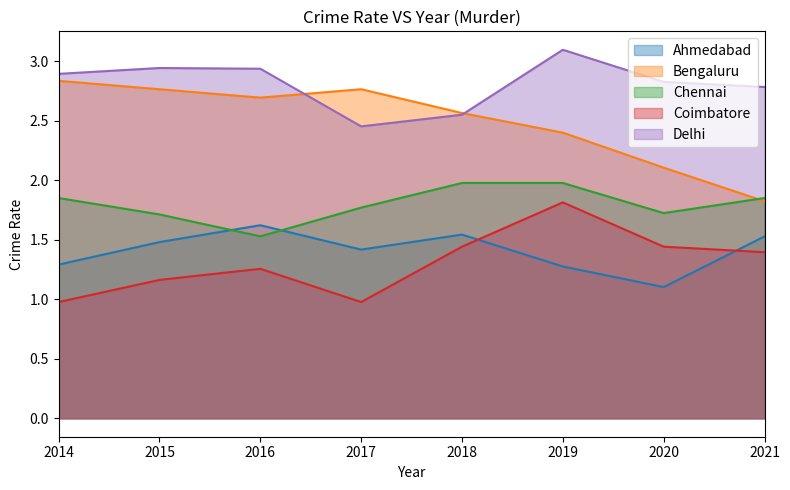

At which label does Coimbatore reach its minimum?

2014